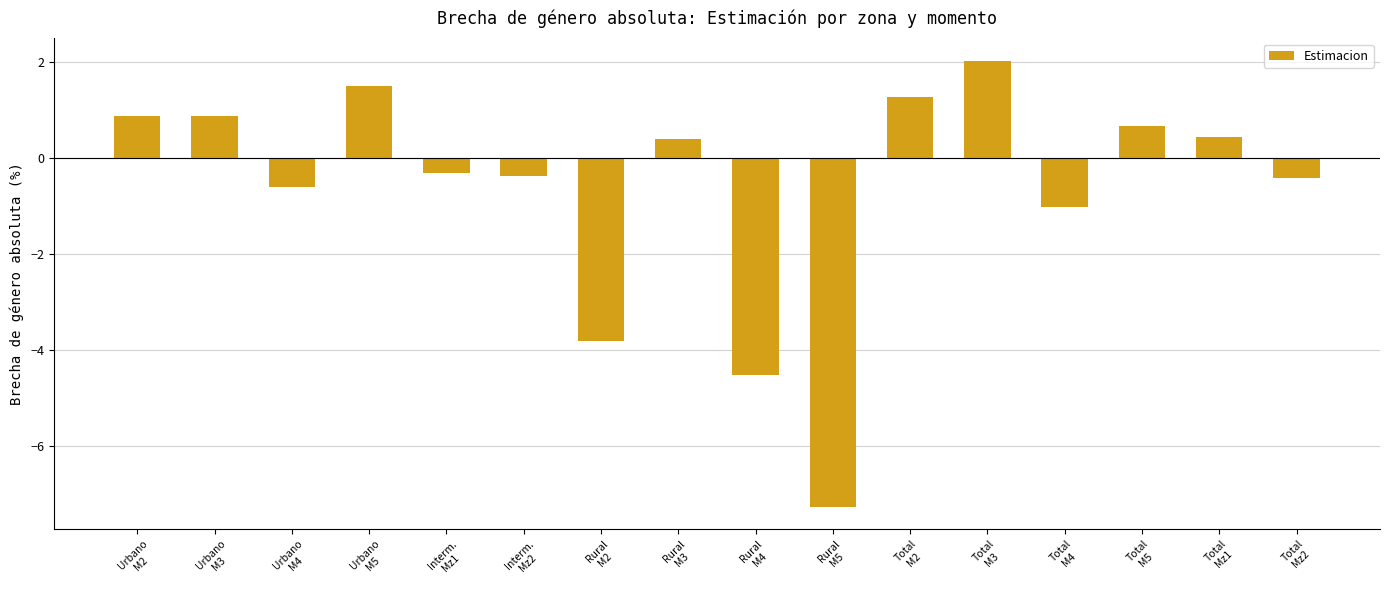

What is the minimum value shown in the chart?

-7.3